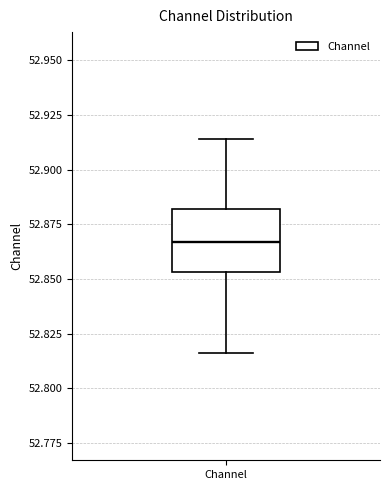

Where is the upper edge of the box for Channel on the y-axis? The values are not printed on the chart, so give them approximately, as read against the axis.

52.880